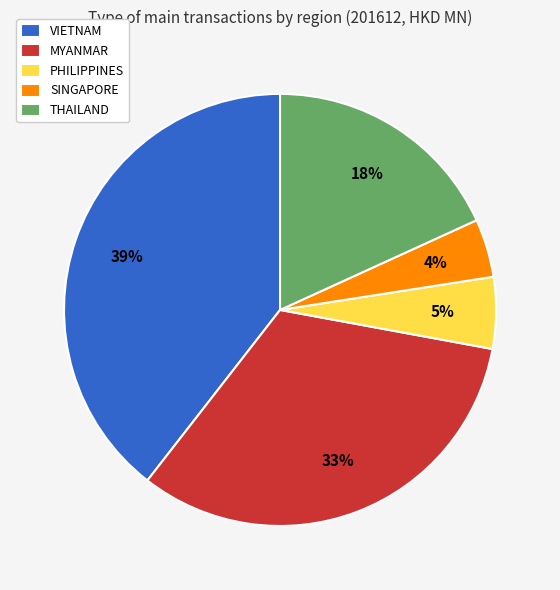

Count the number of slices in the pie.

5